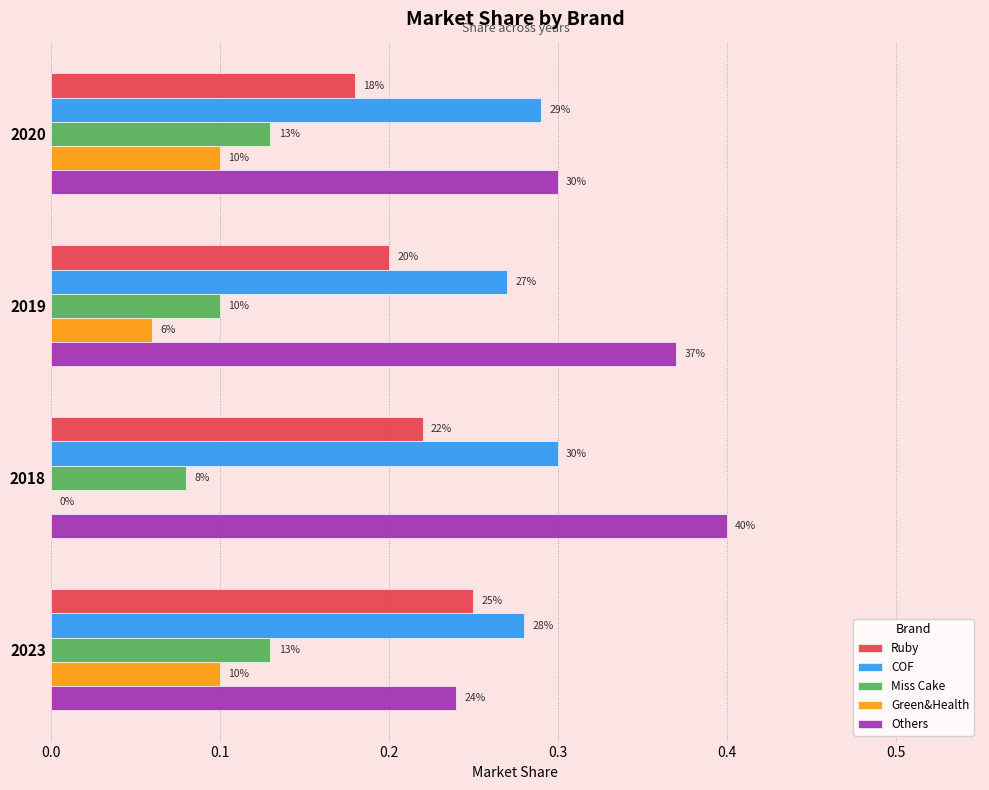

What is the difference between the second highest and second lowest values in the Others series?

0.1